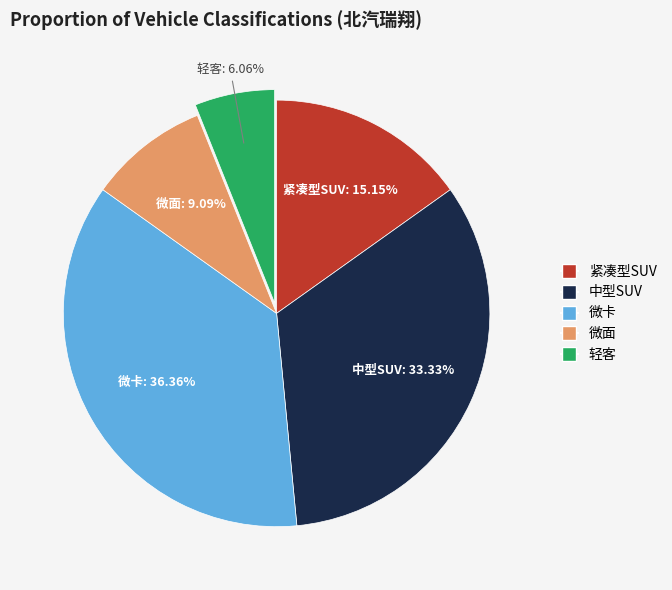

What percentage is the 微面 slice, to the nearest percent?

9%